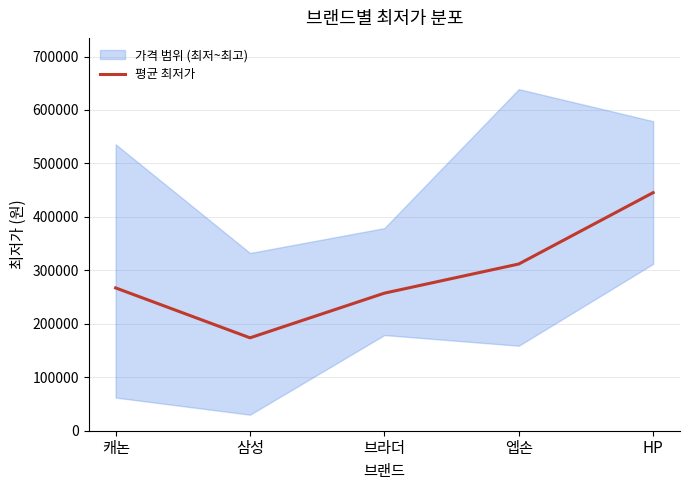

What position from the left is 엡손?

4